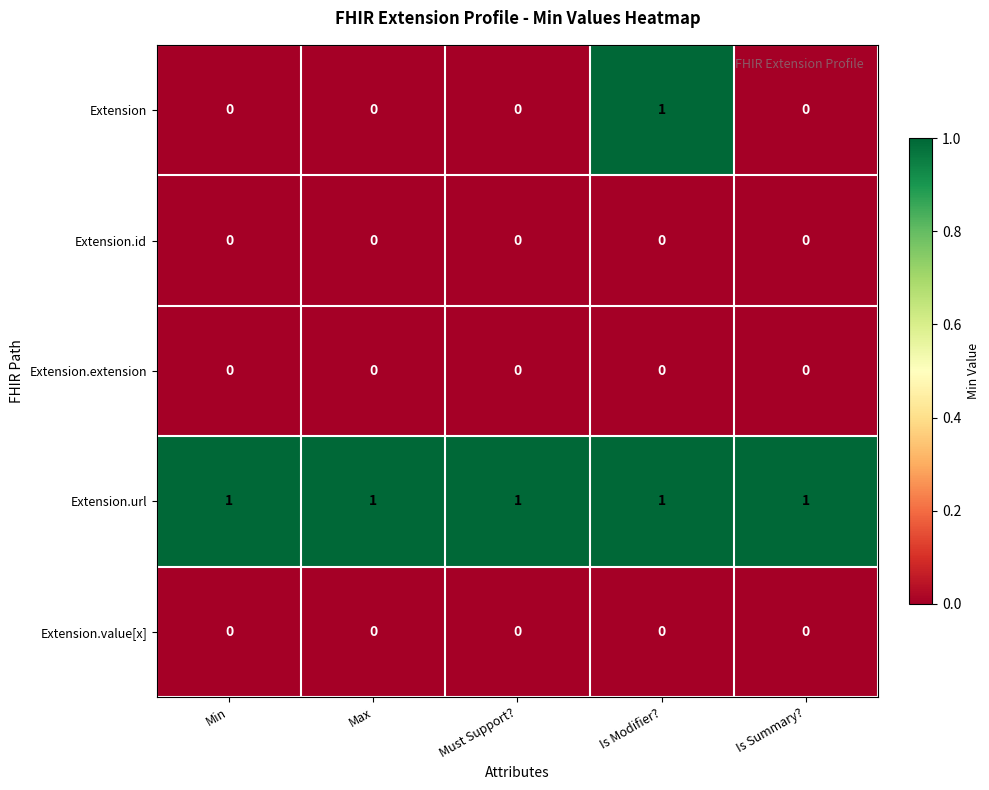

At which category is the sum across all series the highest?

Is Modifier?